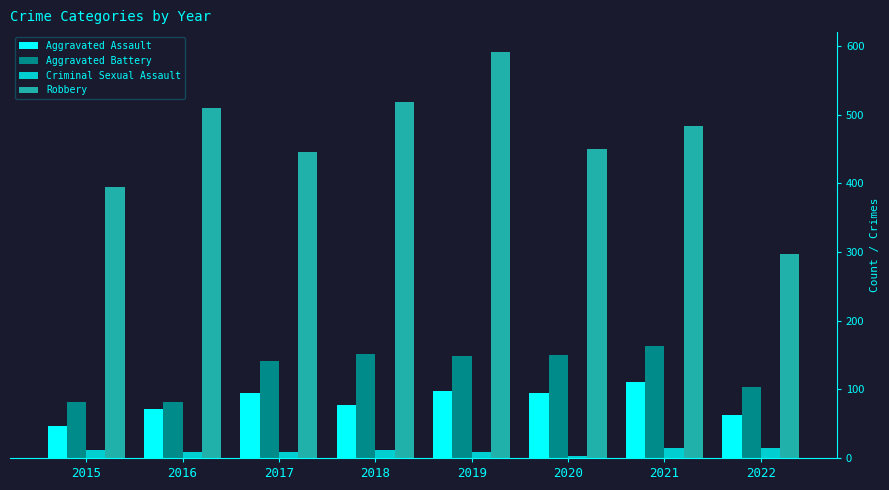

What is the sum of the Criminal Sexual Assault values at 2017 and 2019?

16